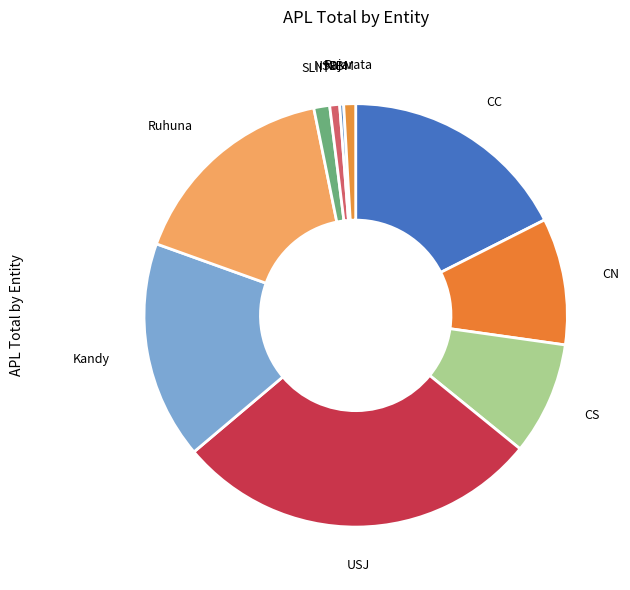

What is the largest slice in the pie chart?

USJ